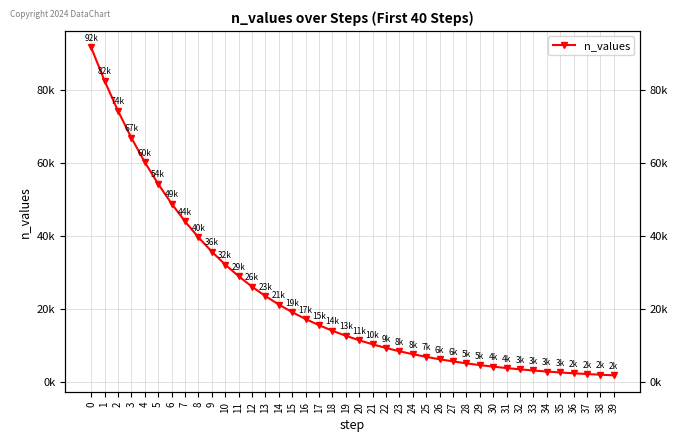

Reading right to left, extract all data points from this chart.

1728.5	1895.2	2080.3	2286.1	2514.7	2768.6	3050.9	3364.4	3712.8	4100.0	4530.1	5008.0	5539.1	6129.1	6784.7	7513.1	8322.5	9221.8	10221.0	11331.3	12564.9	13935.6	15458.6	17150.8	19031.0	21120.1	23441.4	26020.6	28886.3	32070.5	35608.5	39539.6	43907.4	48760.6	54153.0	60144.6	66801.9	74199.0	82417.9	91550.0